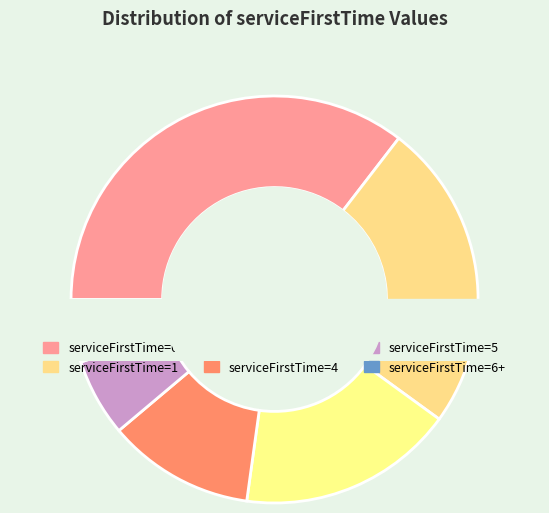

Is there any slice that represents more than half of the pie?

No